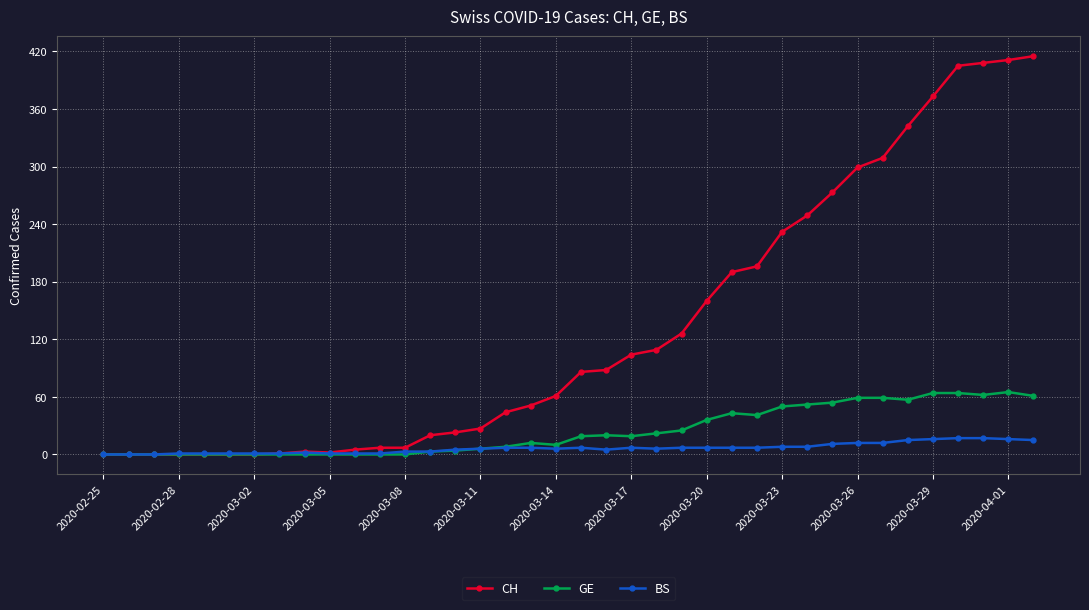

Which series has the largest total across all categories?

CH